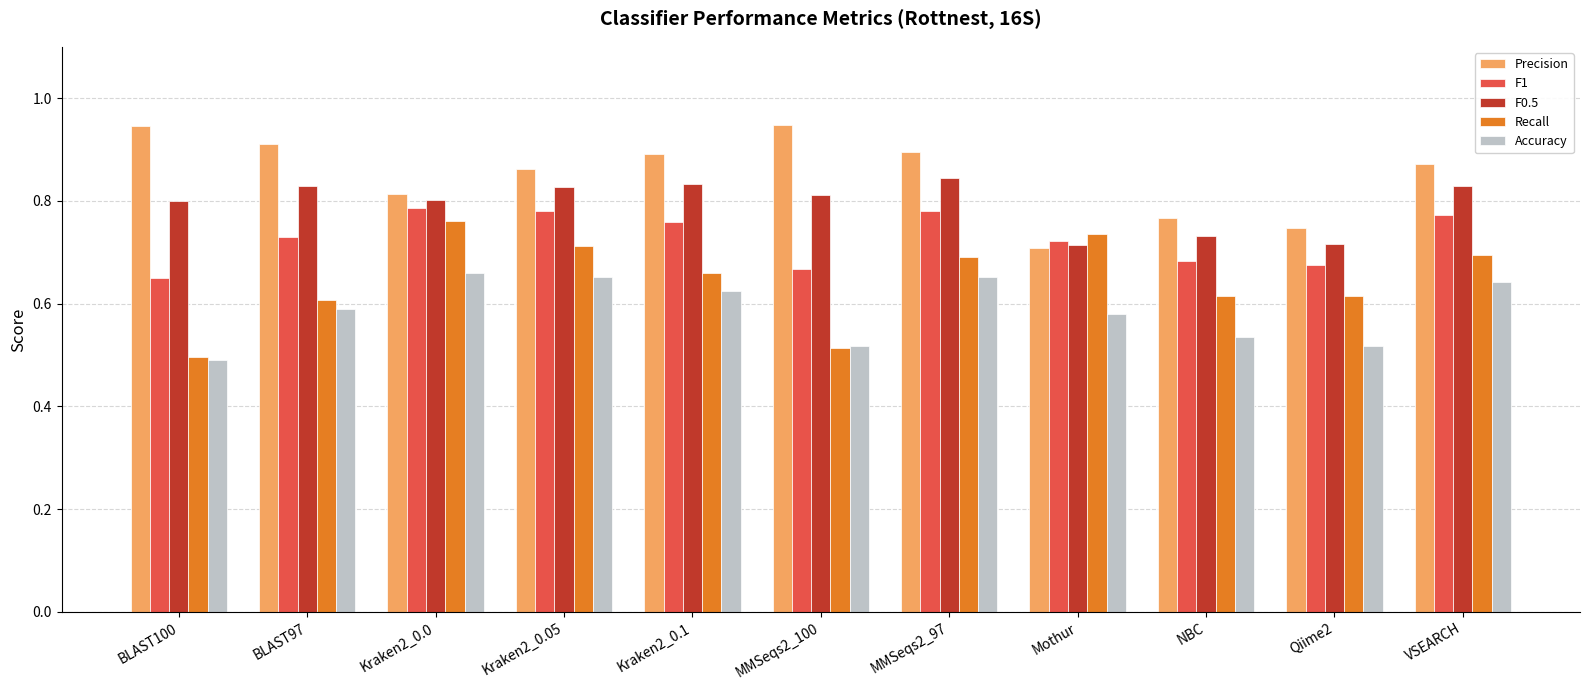

What is the total value across all series at Mothur?

3.5